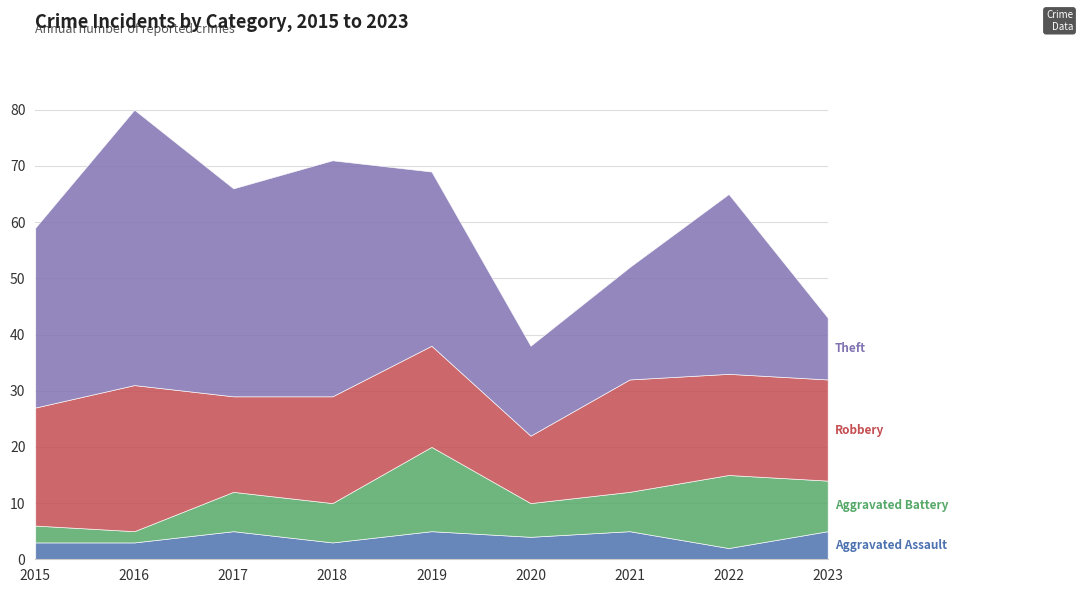

Where is Aggravated Battery nearest to the value 8?

2017